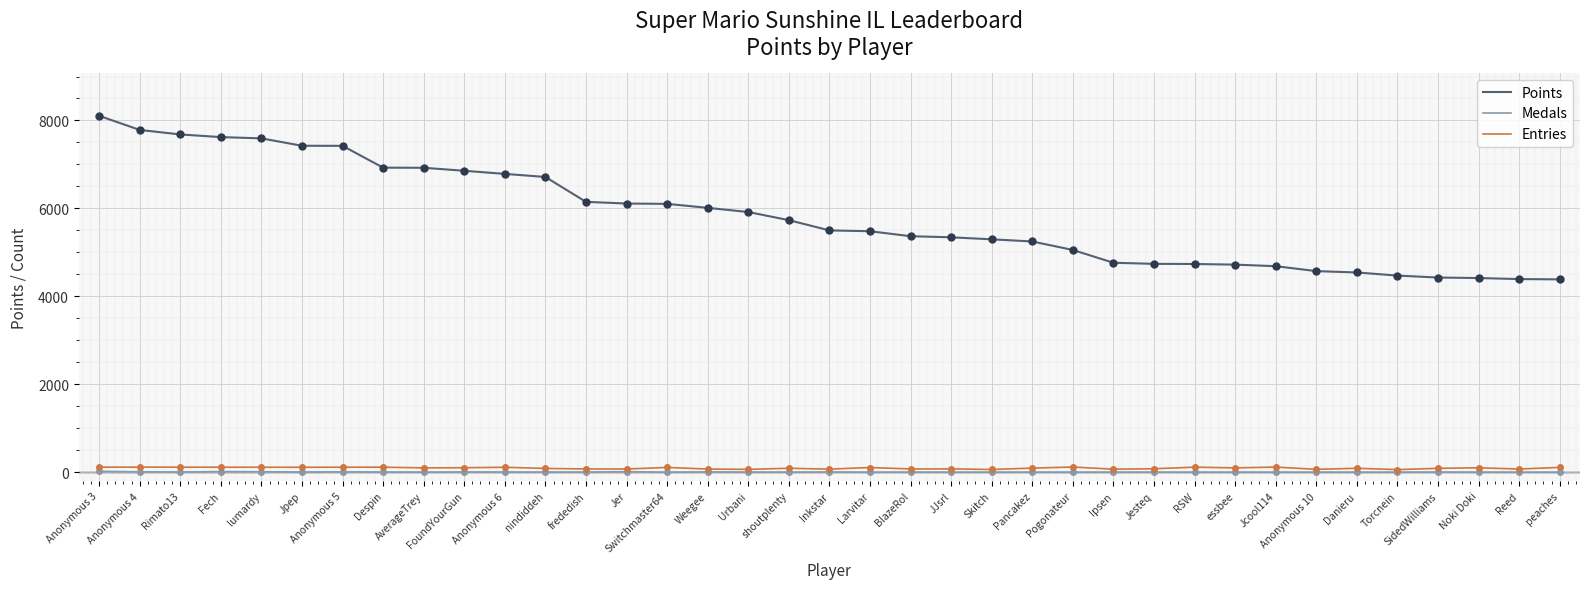

Is this an area chart (filled region under the line)?

No